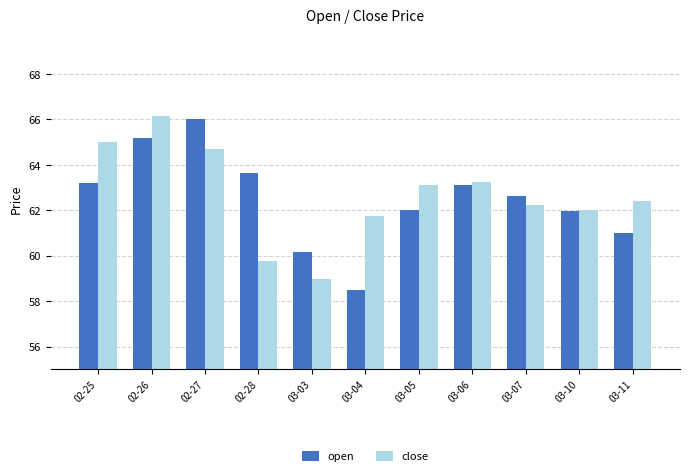

Are the bars grouped side by side (vs. stacked)?

Yes